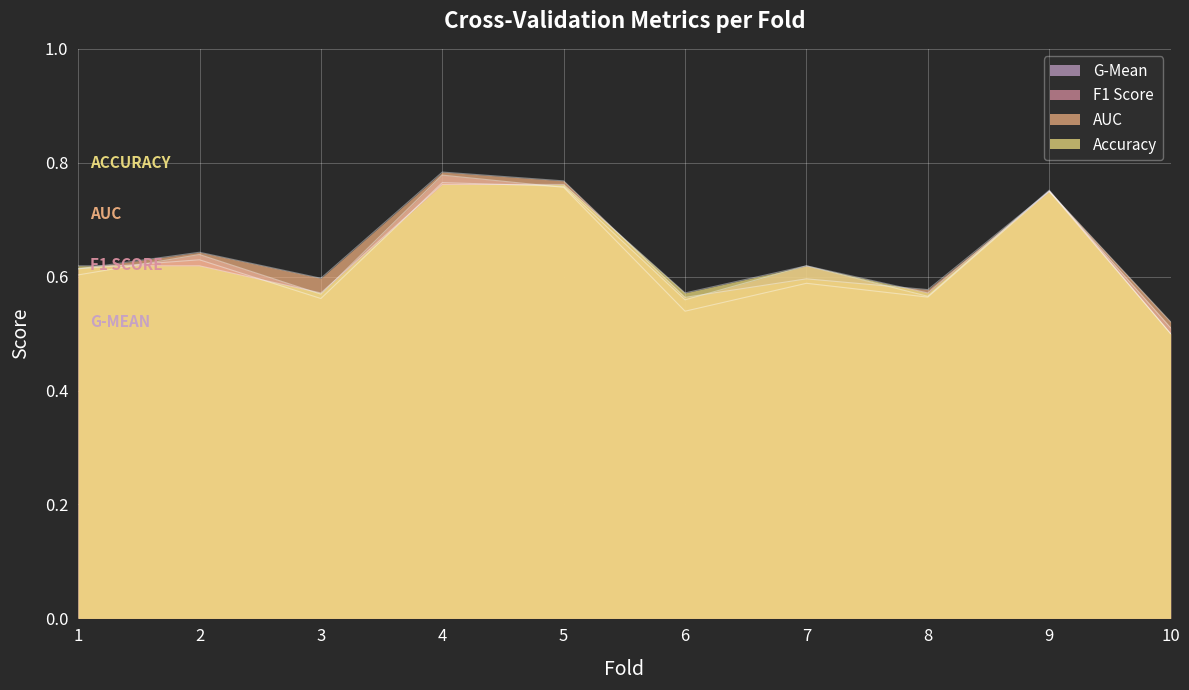

At which category is the sum across all series the highest?

4